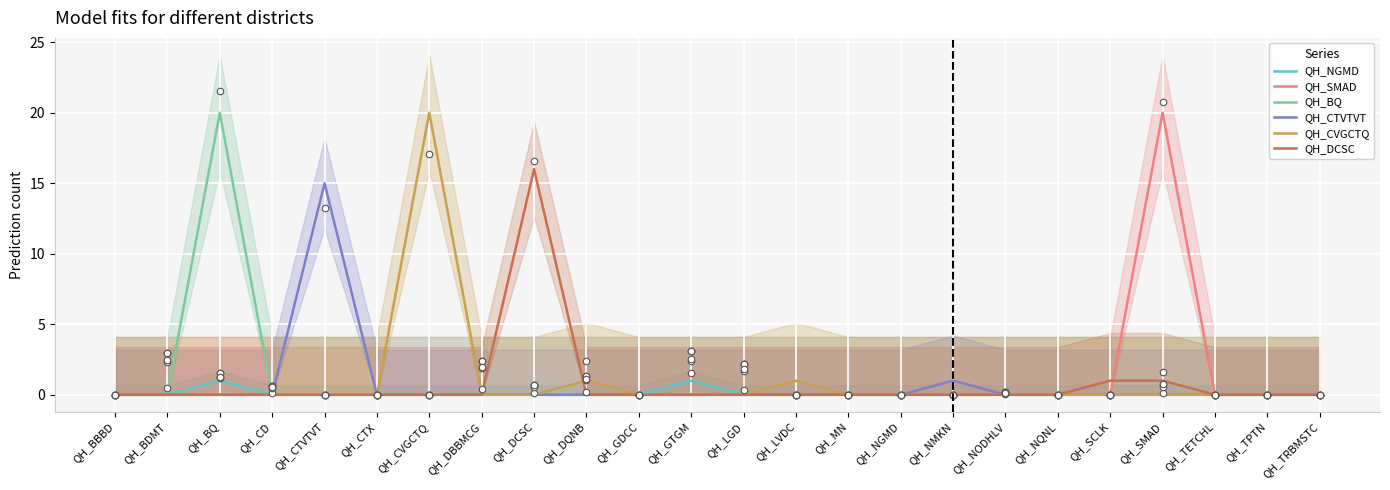

At how many categories does at least one series exceed 16?

3